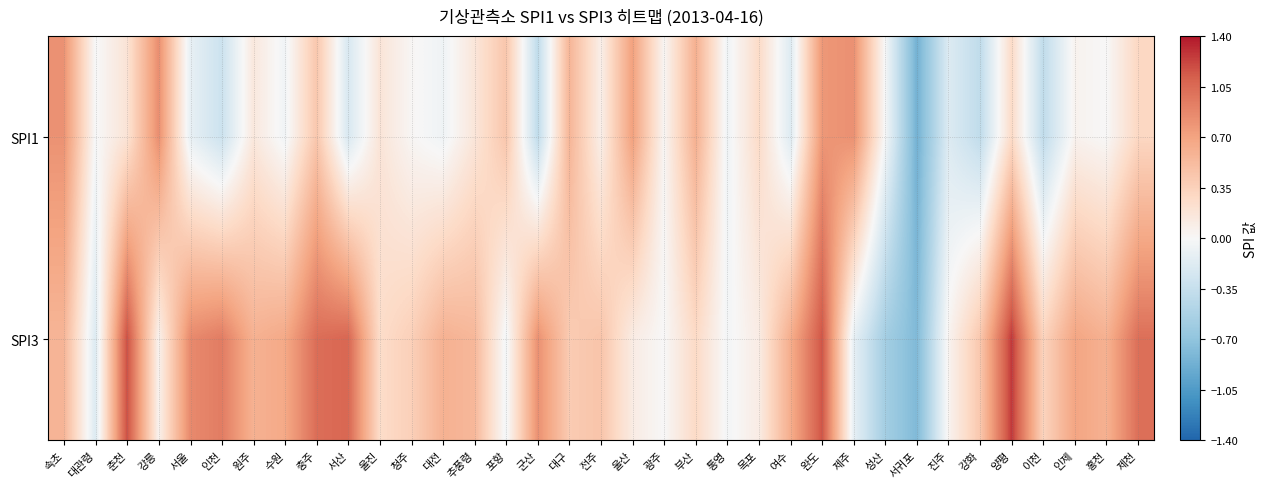

At 강릉, list the series in order from largest to smallest.

SPI1, SPI3